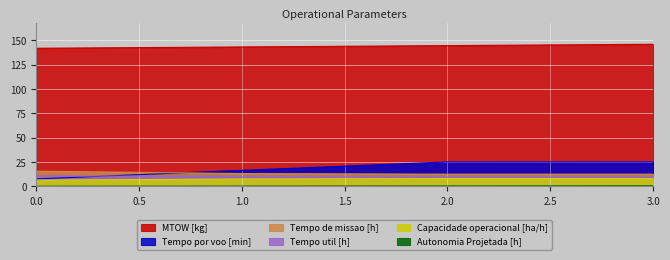

What are all the series names shown in the legend?

Capacidade operacional [ha/h], Tempo de missao [h], Tempo util [h], Tempo por voo [min], Autonomia Projetada [h], MTOW [kg]